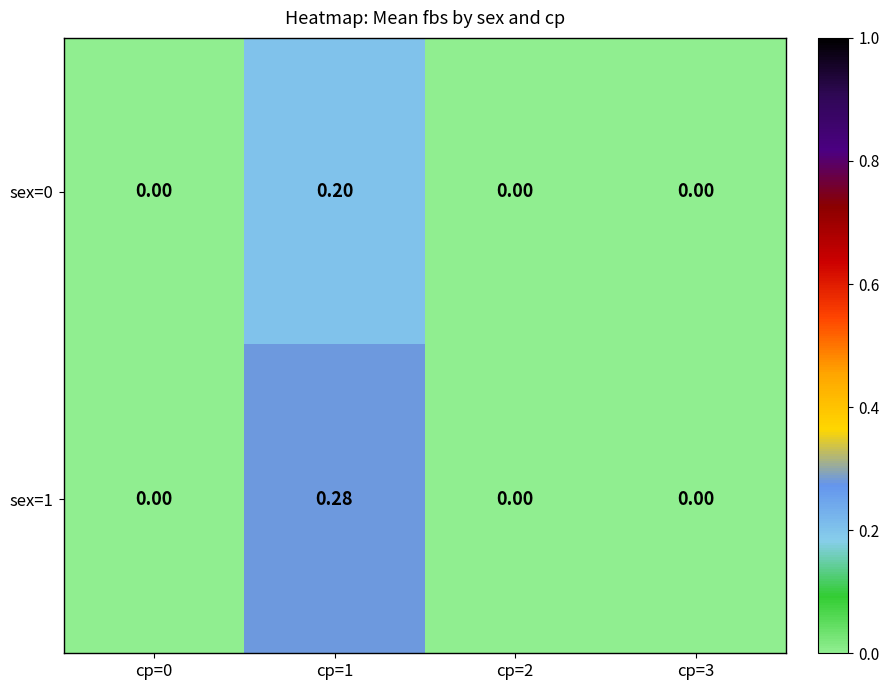

Is the value of sex=0 at cp=3 greater than the value of sex=1 at cp=1?

No